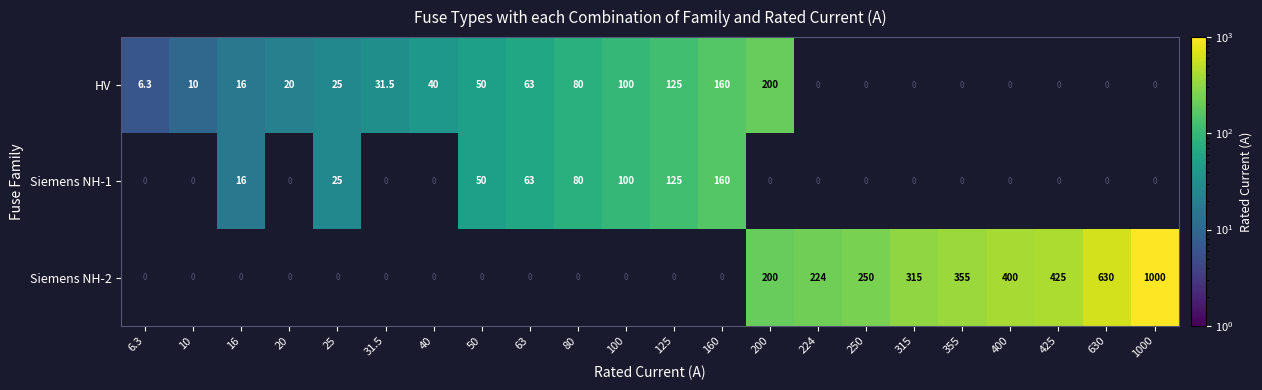

Count the number of data series in this chart.

3